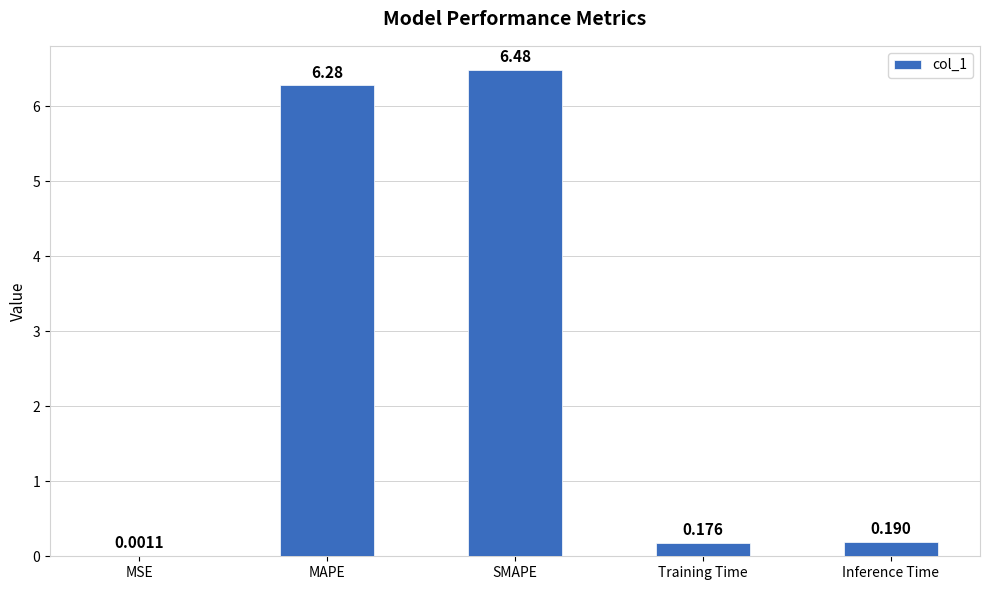

What is the greatest value displayed?

6.5